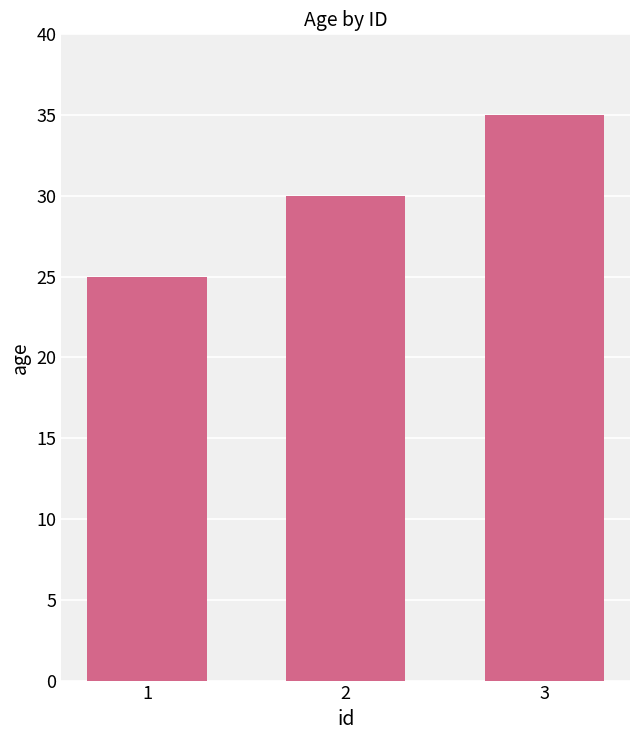

Count the number of categories in the chart.

3